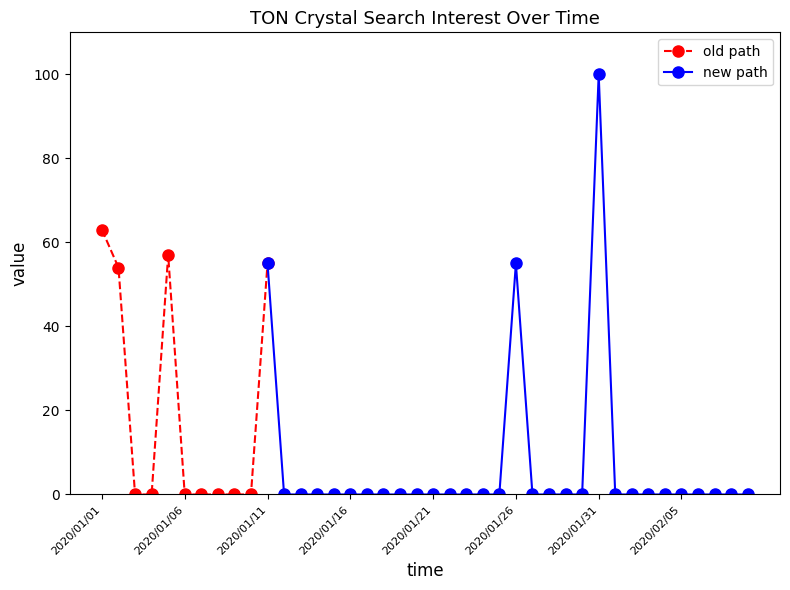

Count the number of categories in the chart.

40